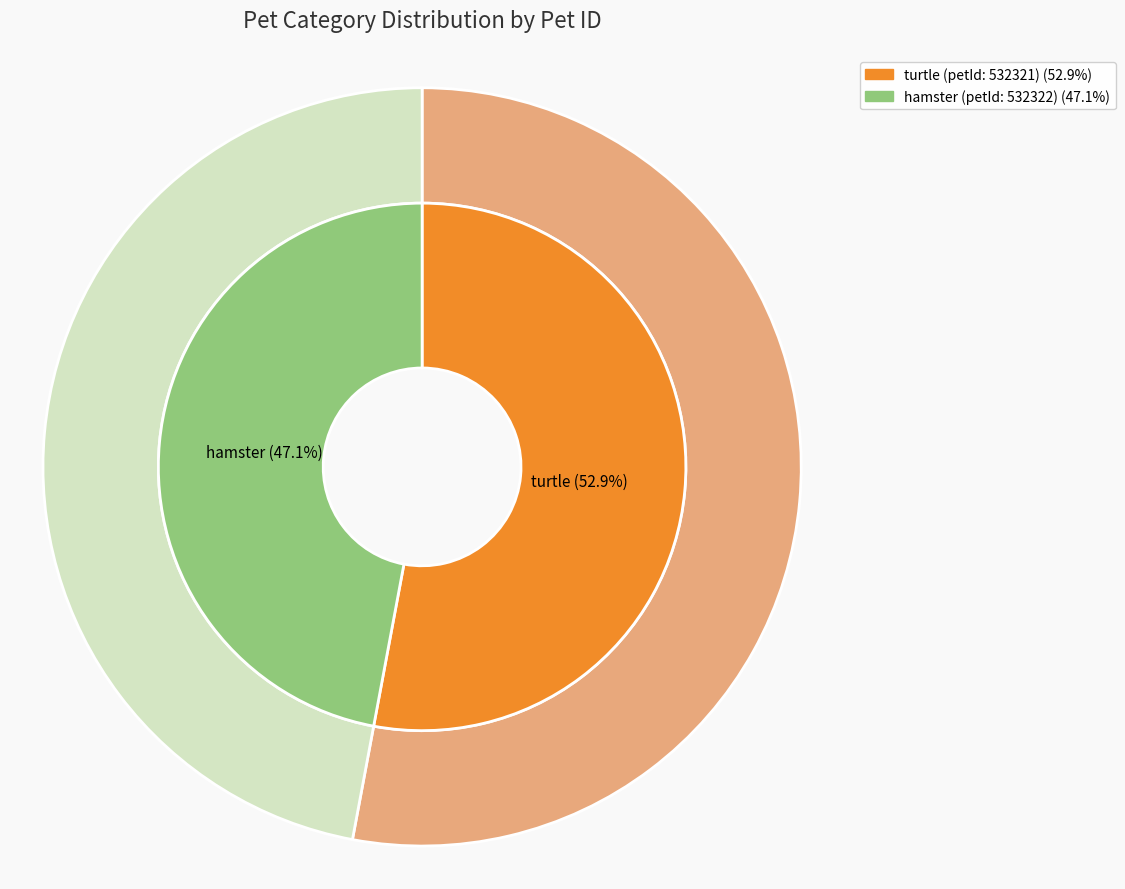

How many slices are in this pie chart?

2